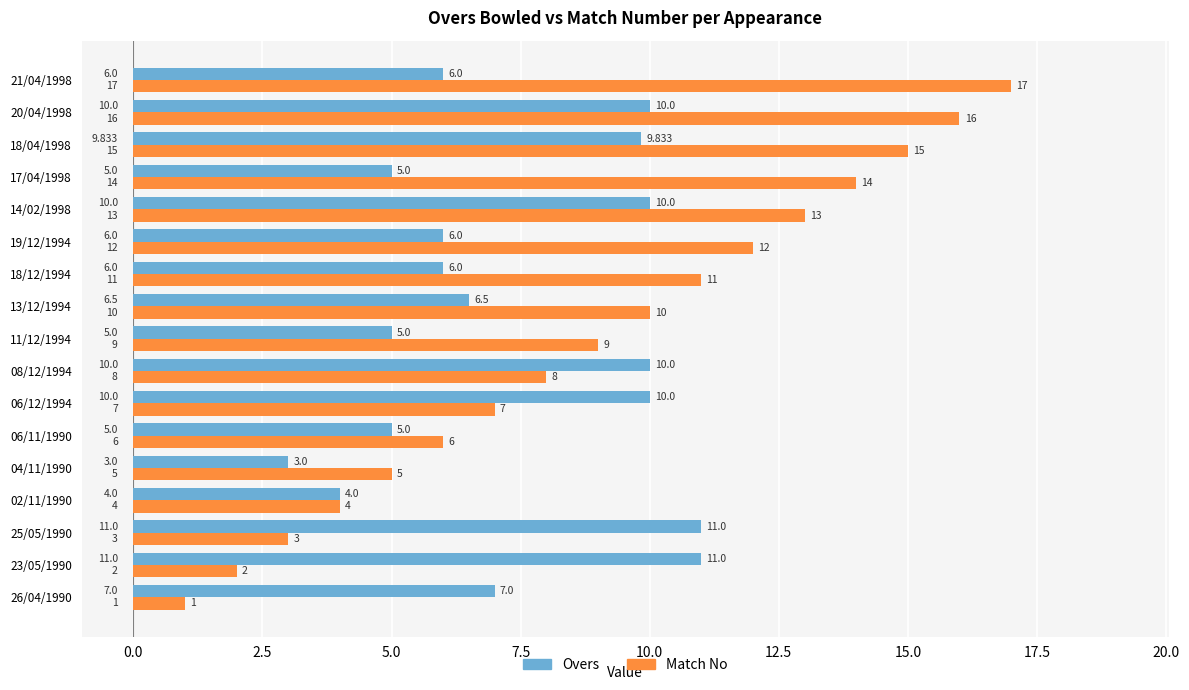

At which category is the sum across all series the highest?

20/04/1998